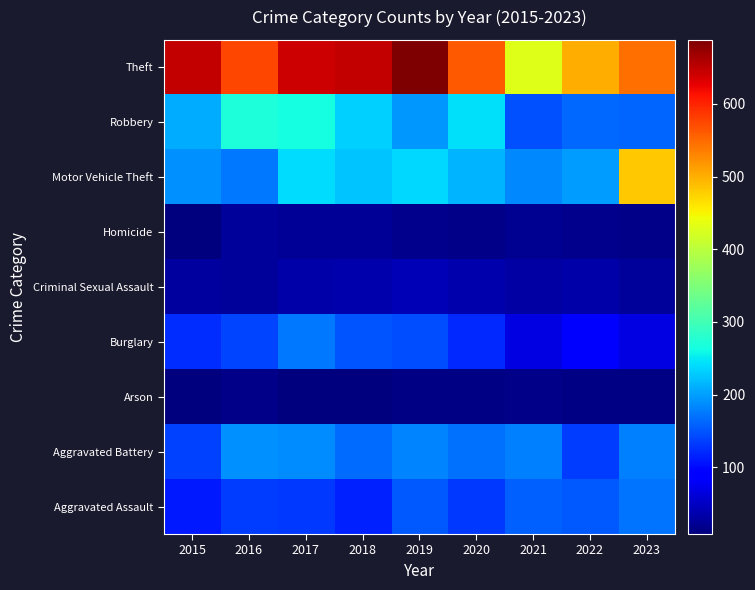

Count the number of categories in the chart.

9